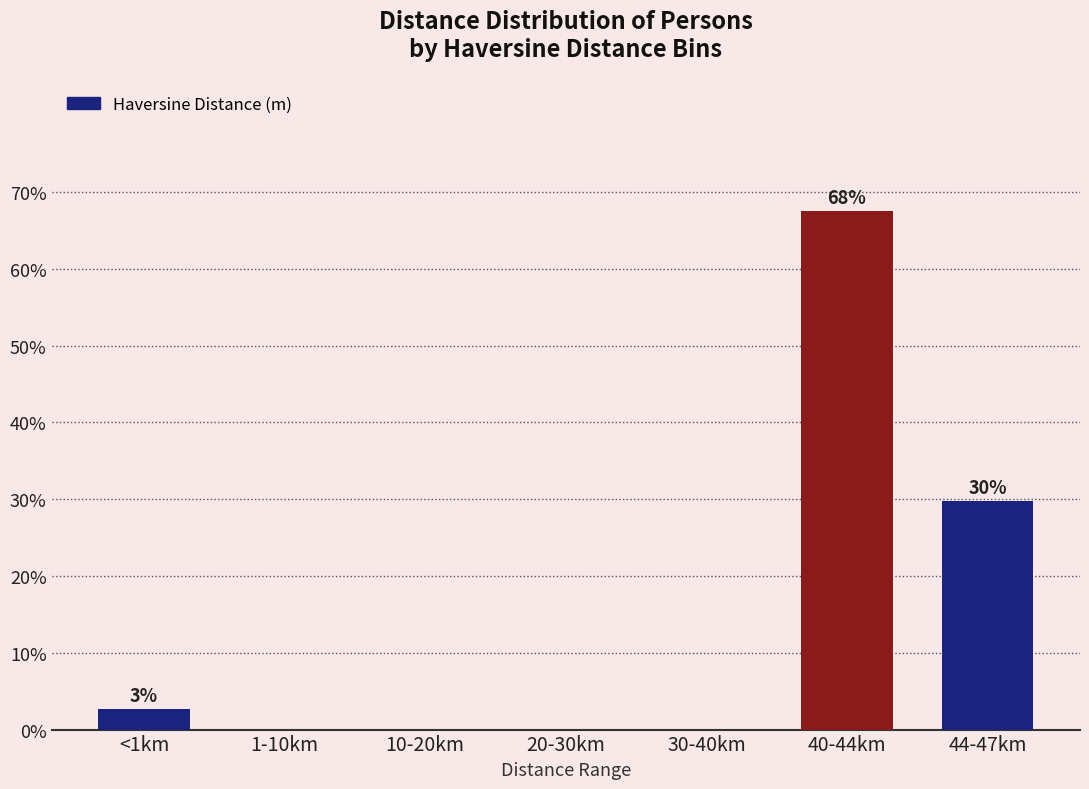

What is the maximum value shown in the chart?

67.6